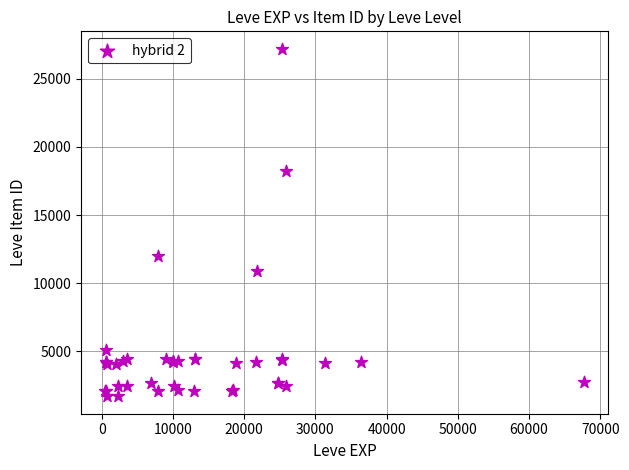

What Y value in the scatter plot is closest to 14448?

12018